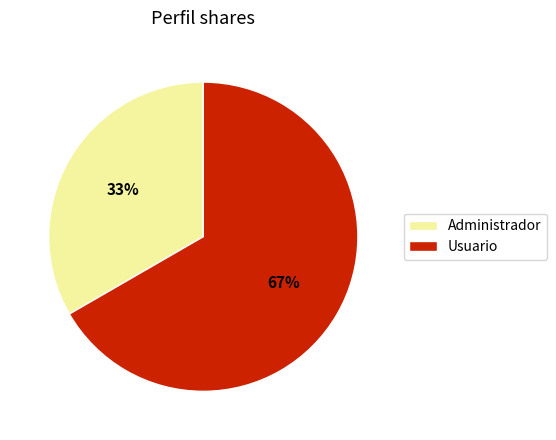

Which has a higher value, Administrador or Usuario?

Usuario